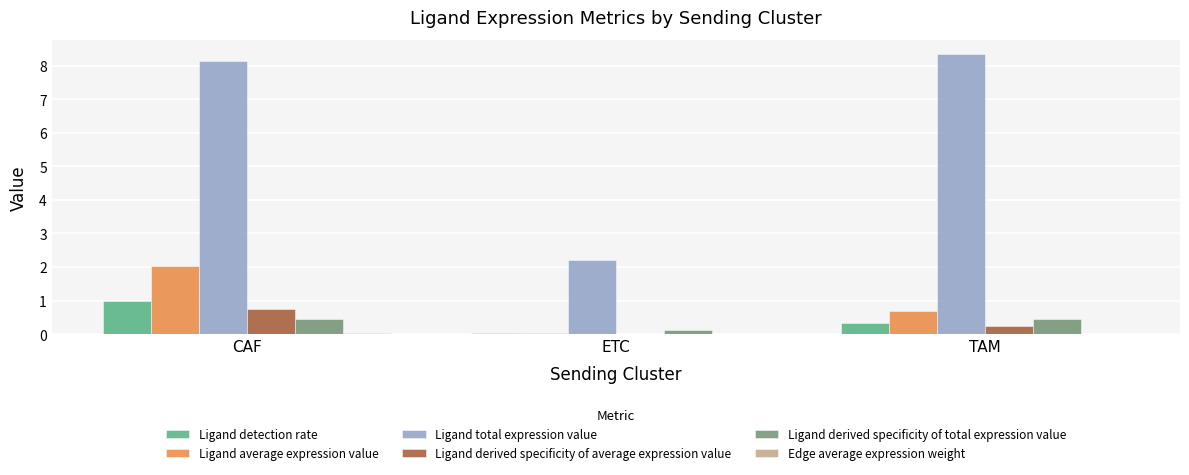

Read the Ligand derived specificity of average expression value value at CAF.

0.7